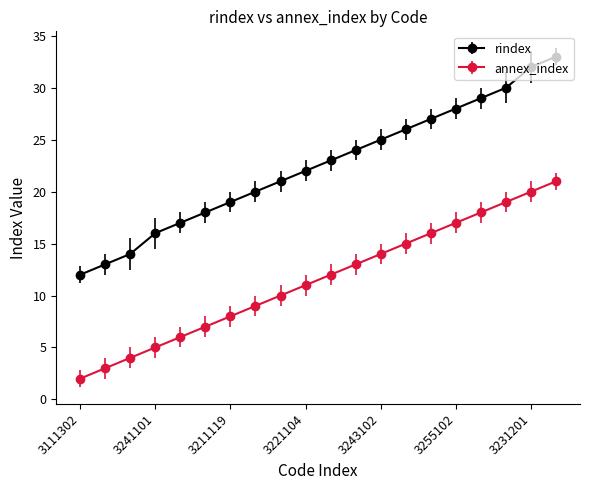

Which series has the widest spread of values?

rindex